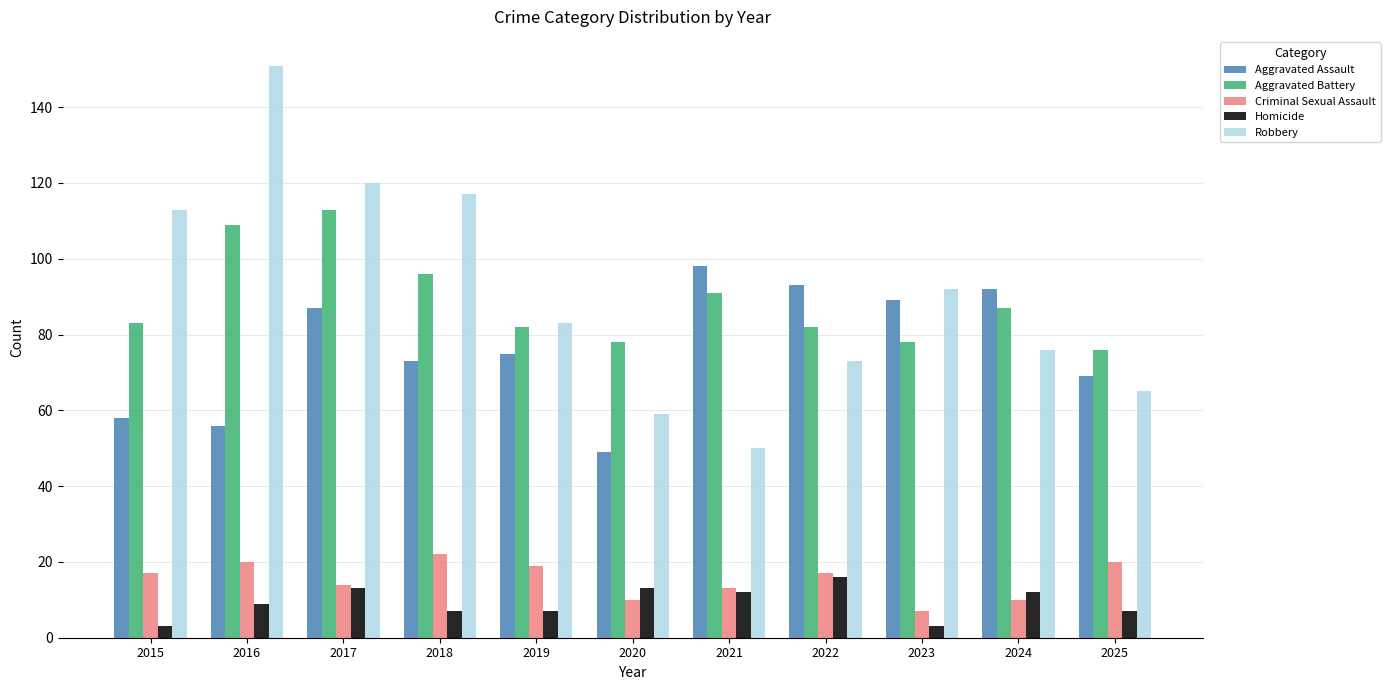

What is the value of the Robbery bar at the 5th from the left?

83